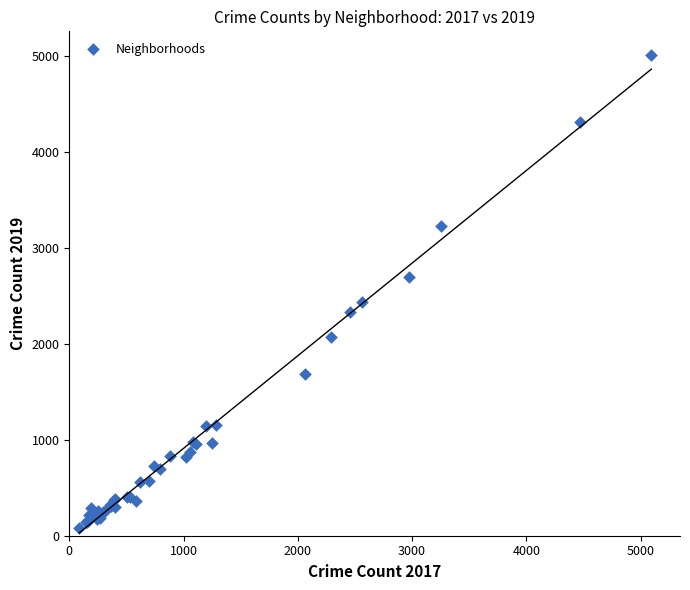

What Y value in the scatter plot is closest to 2542?

2441